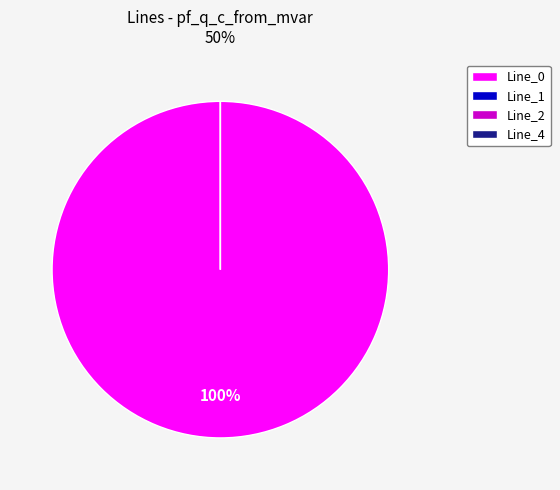

Is there a majority slice in this chart?

Yes